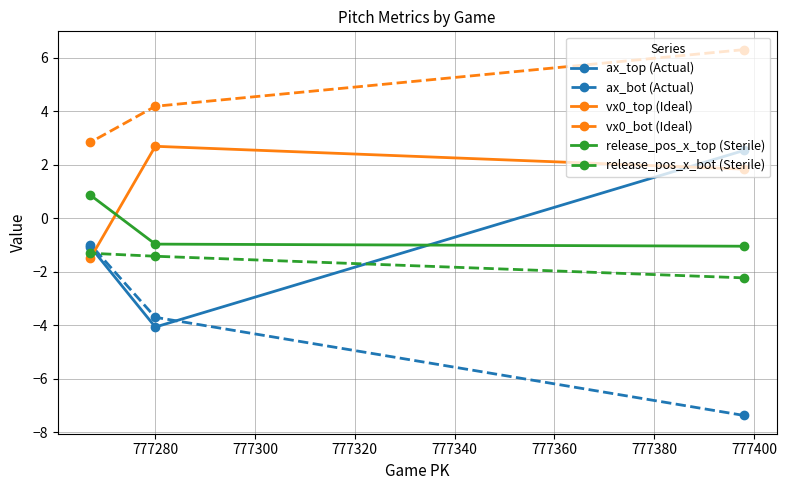

Which series has the largest total across all categories?

vx0_bot (Ideal)